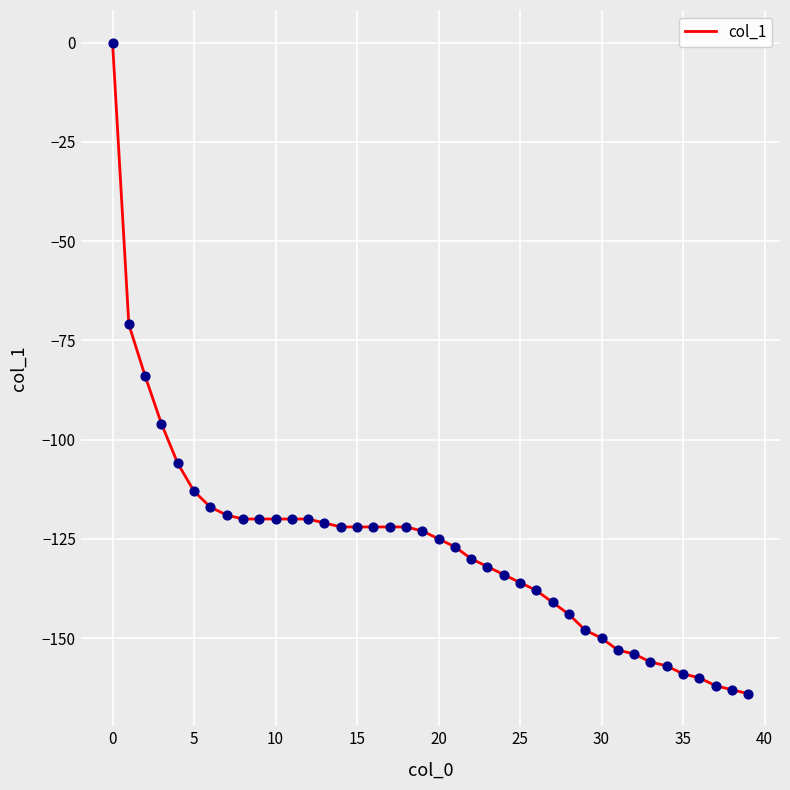

What is the difference between the maximum and minimum values?

164